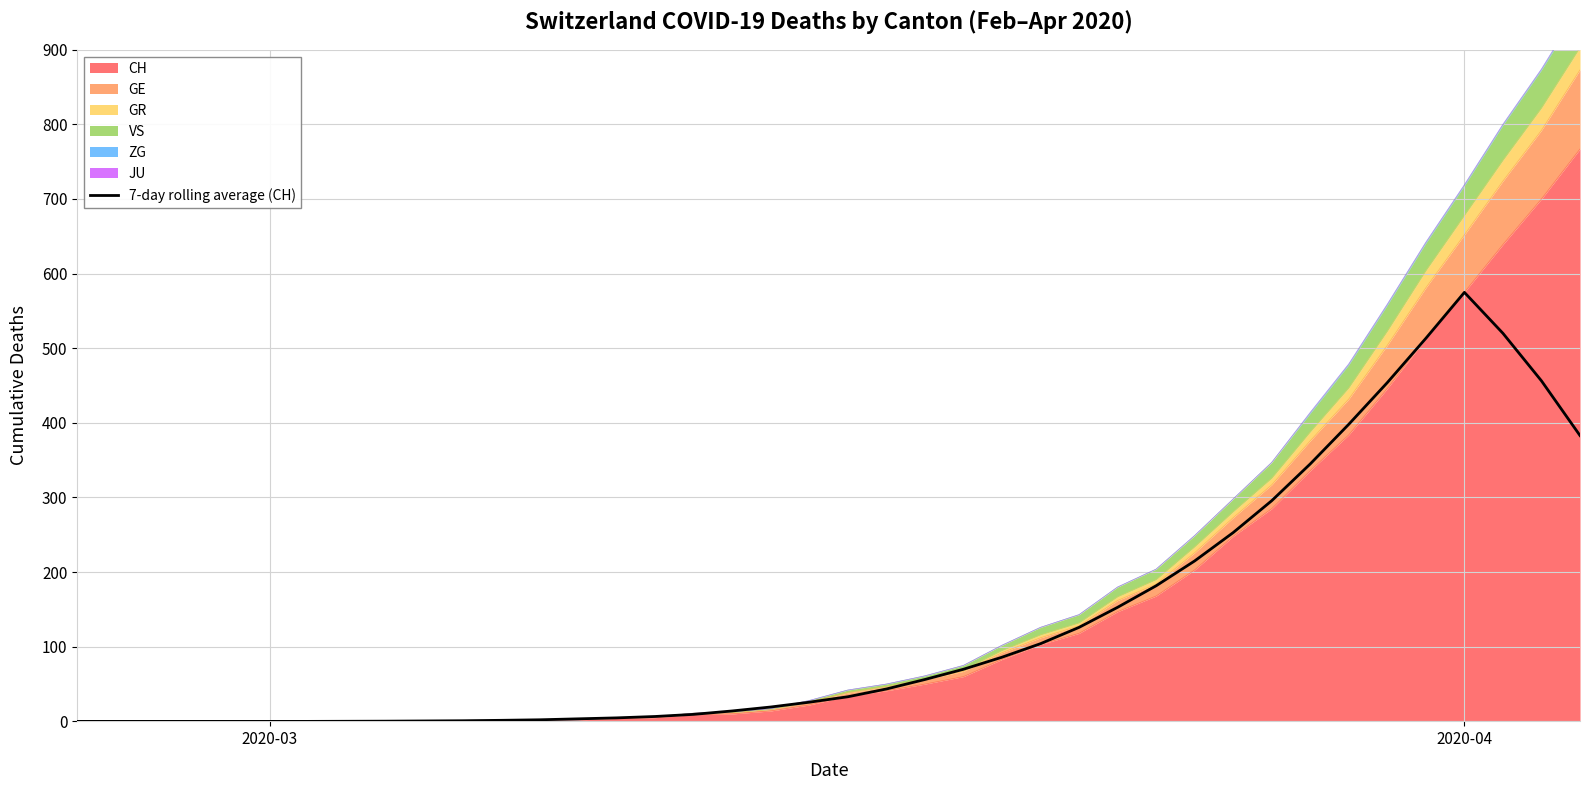

How many lines are shown in the chart?

1